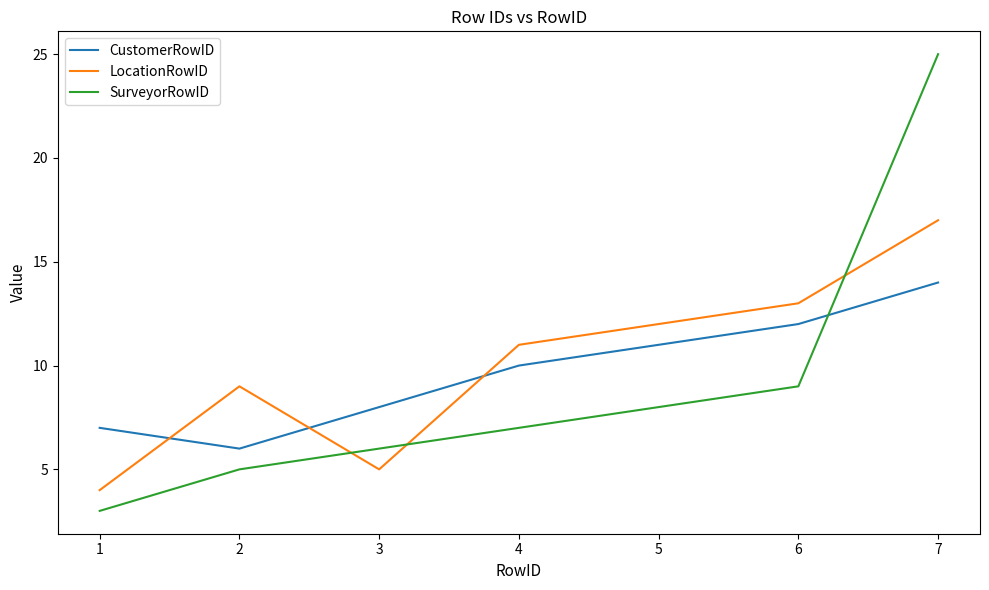

What is the difference between the maximum and second lowest values in the LocationRowID series?

12